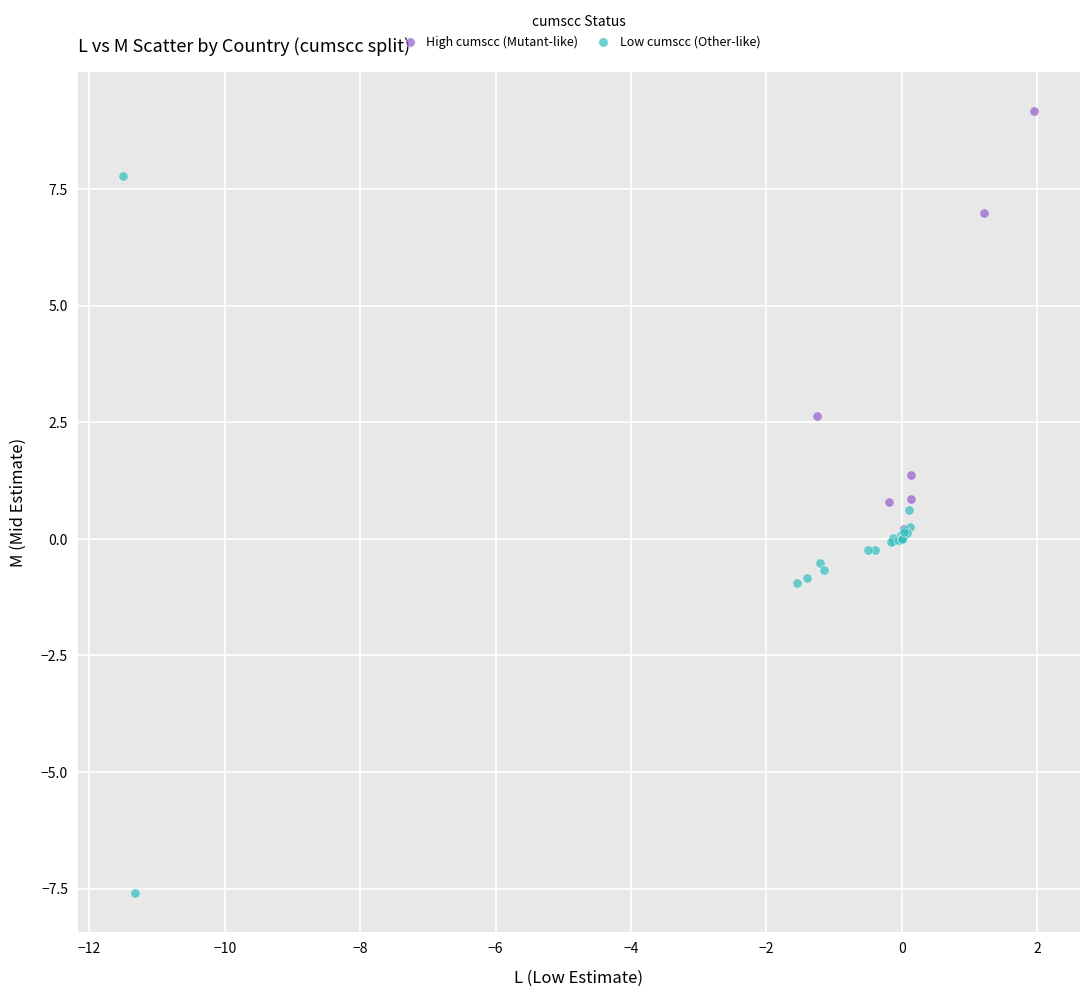

Which series reaches the minimum Y coordinate?

Low cumscc (Other-like)